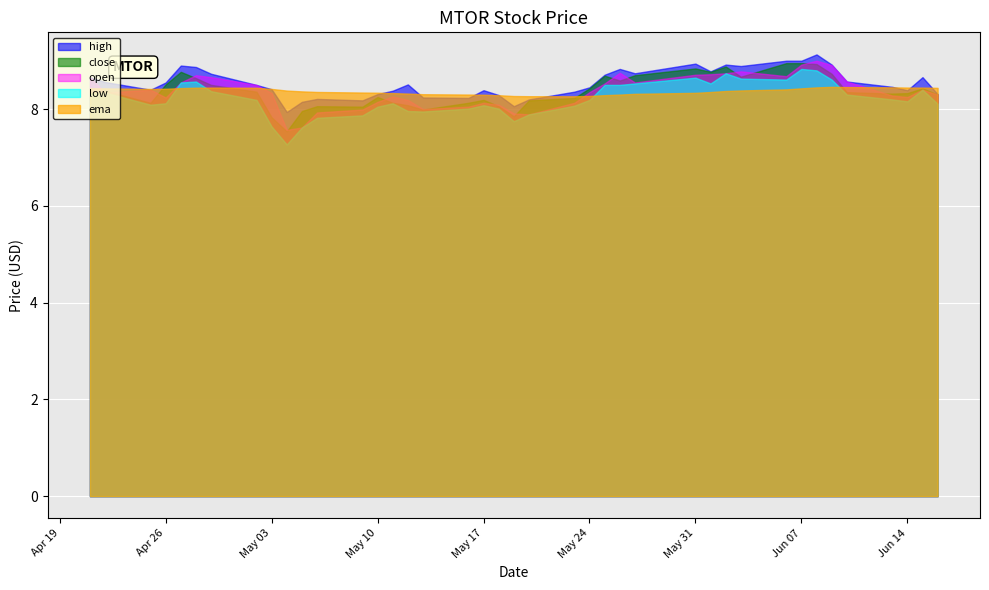

Reading left to right, extract all data points from this chart.

close: 0=8.4	1=8.4	2=8.1	3=8.5	4=8.8	5=8.6	6=8.5	7=8.4	8=7.8	9=7.5	10=8.0	11=8.1	12=8.1	13=8.2	14=8.1	15=8.1	16=8.0	17=8.1	18=8.2	19=8.1	20=7.8	21=8.2	22=8.2	23=8.4	24=8.7	25=8.6	26=8.7	27=8.8	28=8.8	29=8.9	30=8.7	31=8.9	32=8.9	33=8.9	34=8.7	35=8.3	36=8.3	37=8.3	38=8.4	39=8.3
open: 0=8.7	1=8.3	2=8.4	3=8.2	4=8.6	5=8.7	6=8.7	7=8.5	8=8.3	9=7.6	10=7.6	11=7.9	12=8.0	13=8.2	14=8.3	15=8.2	16=8.0	17=8.1	18=8.1	19=8.1	20=7.9	21=7.9	22=8.1	23=8.3	24=8.5	25=8.8	26=8.6	27=8.7	28=8.7	29=8.7	30=8.8	31=8.7	32=8.9	33=9.0	34=8.9	35=8.6	36=8.3	37=8.2	38=8.4	39=8.3
high: 0=8.7	1=8.6	2=8.4	3=8.6	4=8.9	5=8.9	6=8.7	7=8.5	8=8.4	9=7.9	10=8.2	11=8.2	12=8.2	13=8.3	14=8.4	15=8.5	16=8.2	17=8.2	18=8.4	19=8.3	20=8.1	21=8.2	22=8.4	23=8.4	24=8.7	25=8.8	26=8.7	27=8.9	28=8.8	29=8.9	30=8.9	31=9.0	32=9.0	33=9.1	34=8.9	35=8.6	36=8.5	37=8.4	38=8.7	39=8.3
low: 0=8.3	1=8.3	2=8.1	3=8.1	4=8.6	5=8.6	6=8.4	7=8.2	8=7.6	9=7.3	10=7.6	11=7.8	12=7.9	13=8.1	14=8.1	15=8.0	16=8.0	17=8.0	18=8.1	19=8.0	20=7.8	21=7.9	22=8.1	23=8.2	24=8.5	25=8.5	26=8.5	27=8.7	28=8.5	29=8.7	30=8.6	31=8.6	32=8.8	33=8.8	34=8.6	35=8.3	36=8.2	37=8.2	38=8.4	39=8.1
ema: 0=8.4	1=8.4	2=8.4	3=8.4	4=8.4	5=8.4	6=8.4	7=8.4	8=8.4	9=8.4	10=8.4	11=8.4	12=8.3	13=8.3	14=8.3	15=8.3	16=8.3	17=8.3	18=8.3	19=8.3	20=8.3	21=8.3	22=8.3	23=8.3	24=8.3	25=8.3	26=8.3	27=8.3	28=8.4	29=8.4	30=8.4	31=8.4	32=8.4	33=8.4	34=8.5	35=8.5	36=8.4	37=8.4	38=8.4	39=8.4